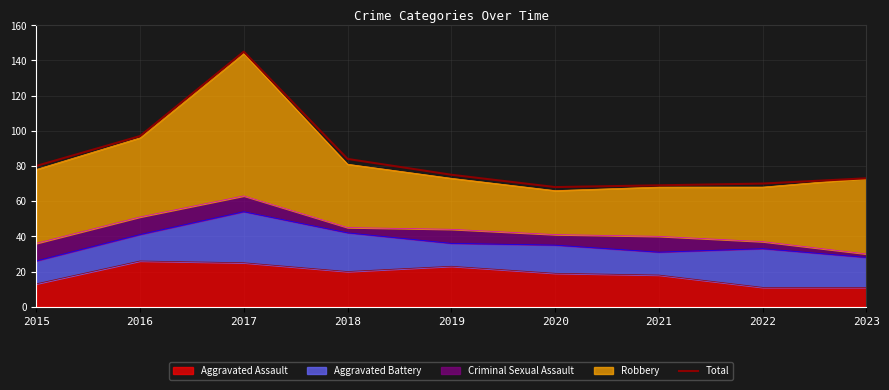

At which label is the value closest to 106?

2016